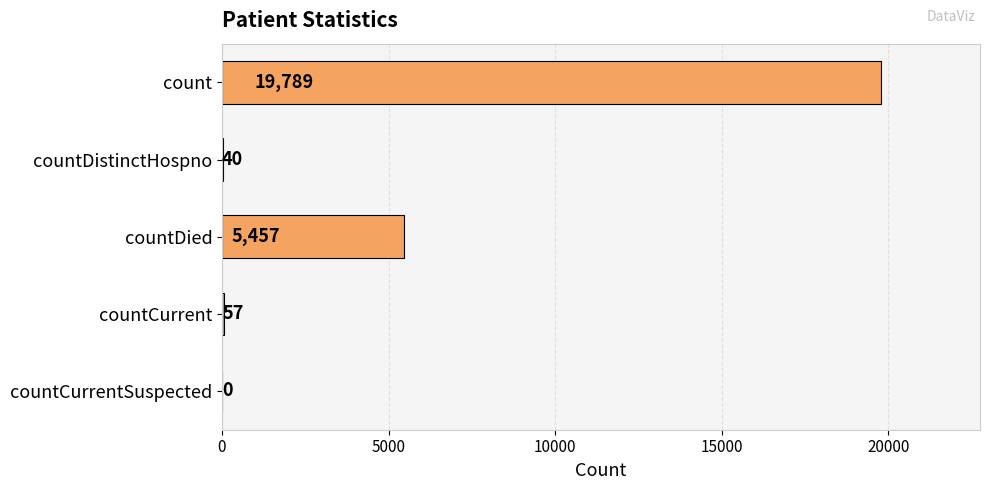

What is the sum of the values at countCurrent and countCurrentSuspected?

57